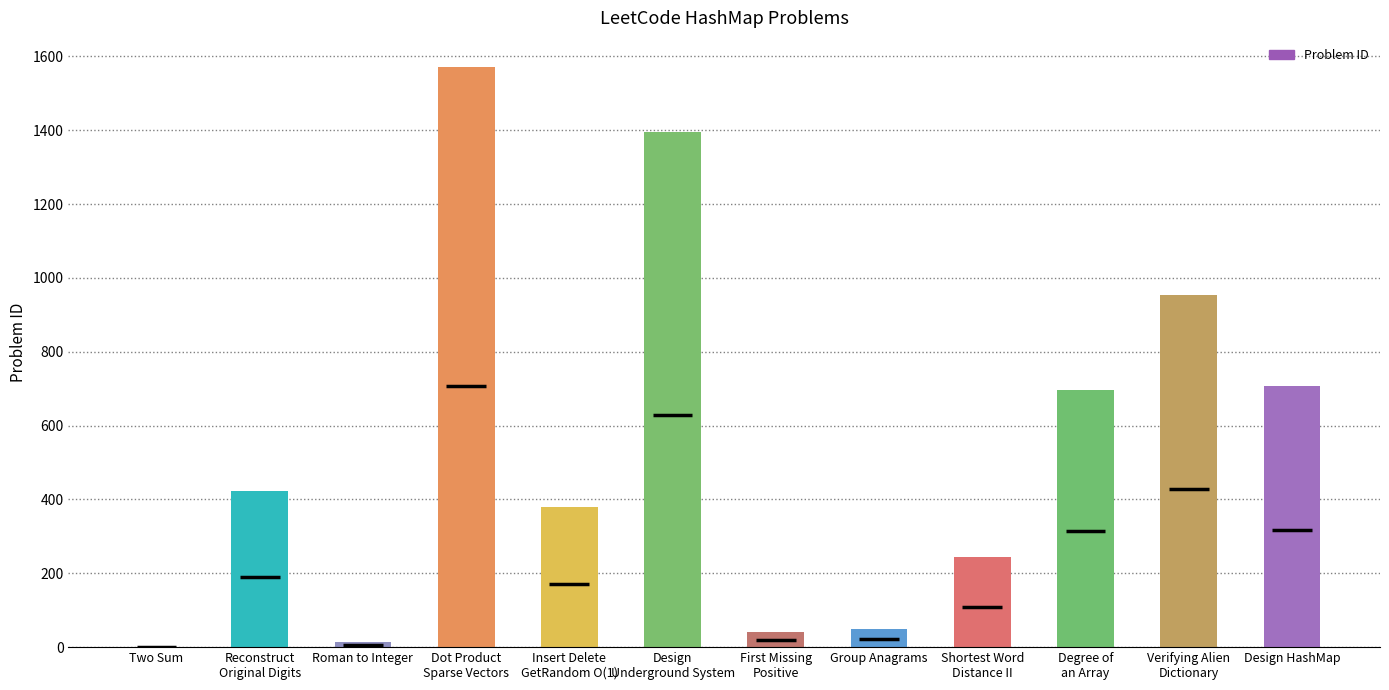

What is the maximum value shown in the chart?

1570